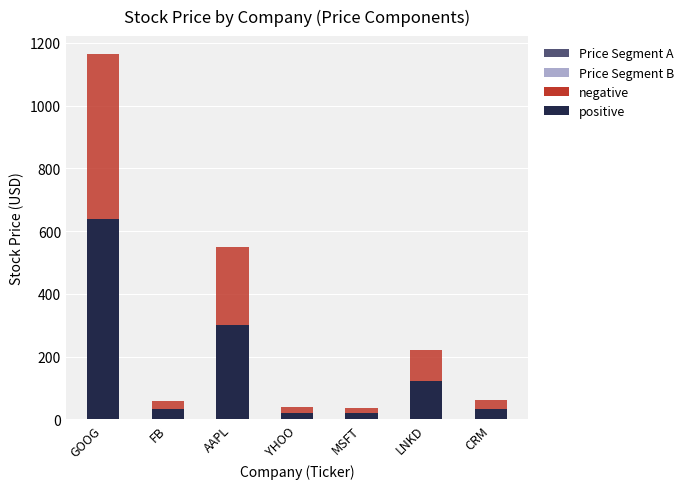

Does the chart contain any negative values?

No